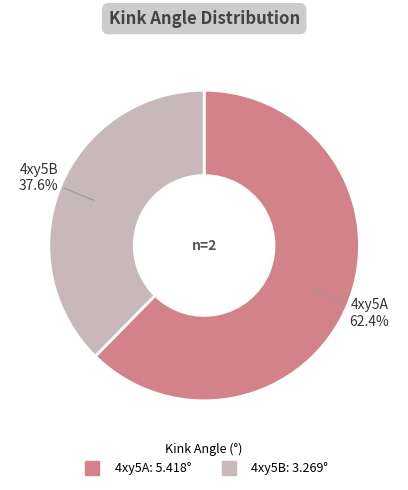

Approximately how many times larger is the value at 4xy5B compared to 4xy5A?

0.6